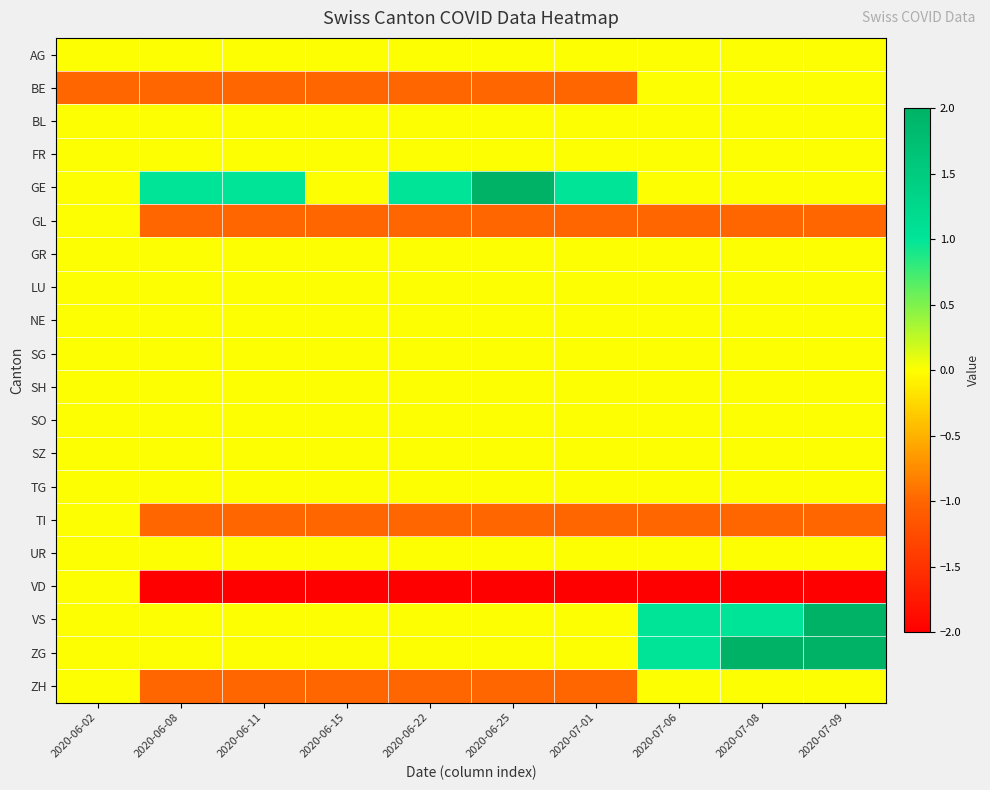

Reading left to right, list all the values displayed in this chart.

AG: 2020-06-02=0	2020-06-08=0	2020-06-11=0	2020-06-15=0	2020-06-22=0	2020-06-25=0	2020-07-01=0	2020-07-06=0	2020-07-08=0	2020-07-09=0
BE: 2020-06-02=-1	2020-06-08=-1	2020-06-11=-1	2020-06-15=-1	2020-06-22=-1	2020-06-25=-1	2020-07-01=-1	2020-07-06=0	2020-07-08=0	2020-07-09=0
BL: 2020-06-02=0	2020-06-08=0	2020-06-11=0	2020-06-15=0	2020-06-22=0	2020-06-25=0	2020-07-01=0	2020-07-06=0	2020-07-08=0	2020-07-09=0
FR: 2020-06-02=0	2020-06-08=0	2020-06-11=0	2020-06-15=0	2020-06-22=0	2020-06-25=0	2020-07-01=0	2020-07-06=0	2020-07-08=0	2020-07-09=0
GE: 2020-06-02=0	2020-06-08=1	2020-06-11=1	2020-06-15=0	2020-06-22=1	2020-06-25=2	2020-07-01=1	2020-07-06=0	2020-07-08=0	2020-07-09=0
GL: 2020-06-02=0	2020-06-08=-1	2020-06-11=-1	2020-06-15=-1	2020-06-22=-1	2020-06-25=-1	2020-07-01=-1	2020-07-06=-1	2020-07-08=-1	2020-07-09=-1
GR: 2020-06-02=0	2020-06-08=0	2020-06-11=0	2020-06-15=0	2020-06-22=0	2020-06-25=0	2020-07-01=0	2020-07-06=0	2020-07-08=0	2020-07-09=0
LU: 2020-06-02=0	2020-06-08=0	2020-06-11=0	2020-06-15=0	2020-06-22=0	2020-06-25=0	2020-07-01=0	2020-07-06=0	2020-07-08=0	2020-07-09=0
NE: 2020-06-02=0	2020-06-08=0	2020-06-11=0	2020-06-15=0	2020-06-22=0	2020-06-25=0	2020-07-01=0	2020-07-06=0	2020-07-08=0	2020-07-09=0
SG: 2020-06-02=0	2020-06-08=0	2020-06-11=0	2020-06-15=0	2020-06-22=0	2020-06-25=0	2020-07-01=0	2020-07-06=0	2020-07-08=0	2020-07-09=0
SH: 2020-06-02=0	2020-06-08=0	2020-06-11=0	2020-06-15=0	2020-06-22=0	2020-06-25=0	2020-07-01=0	2020-07-06=0	2020-07-08=0	2020-07-09=0
SO: 2020-06-02=0	2020-06-08=0	2020-06-11=0	2020-06-15=0	2020-06-22=0	2020-06-25=0	2020-07-01=0	2020-07-06=0	2020-07-08=0	2020-07-09=0
SZ: 2020-06-02=0	2020-06-08=0	2020-06-11=0	2020-06-15=0	2020-06-22=0	2020-06-25=0	2020-07-01=0	2020-07-06=0	2020-07-08=0	2020-07-09=0
TG: 2020-06-02=0	2020-06-08=0	2020-06-11=0	2020-06-15=0	2020-06-22=0	2020-06-25=0	2020-07-01=0	2020-07-06=0	2020-07-08=0	2020-07-09=0
TI: 2020-06-02=0	2020-06-08=-1	2020-06-11=-1	2020-06-15=-1	2020-06-22=-1	2020-06-25=-1	2020-07-01=-1	2020-07-06=-1	2020-07-08=-1	2020-07-09=-1
UR: 2020-06-02=0	2020-06-08=0	2020-06-11=0	2020-06-15=0	2020-06-22=0	2020-06-25=0	2020-07-01=0	2020-07-06=0	2020-07-08=0	2020-07-09=0
VD: 2020-06-02=0	2020-06-08=-2	2020-06-11=-2	2020-06-15=-2	2020-06-22=-2	2020-06-25=-2	2020-07-01=-2	2020-07-06=-2	2020-07-08=-2	2020-07-09=-2
VS: 2020-06-02=0	2020-06-08=0	2020-06-11=0	2020-06-15=0	2020-06-22=0	2020-06-25=0	2020-07-01=0	2020-07-06=1	2020-07-08=1	2020-07-09=2
ZG: 2020-06-02=0	2020-06-08=0	2020-06-11=0	2020-06-15=0	2020-06-22=0	2020-06-25=0	2020-07-01=0	2020-07-06=1	2020-07-08=2	2020-07-09=2
ZH: 2020-06-02=0	2020-06-08=-1	2020-06-11=-1	2020-06-15=-1	2020-06-22=-1	2020-06-25=-1	2020-07-01=-1	2020-07-06=0	2020-07-08=0	2020-07-09=0